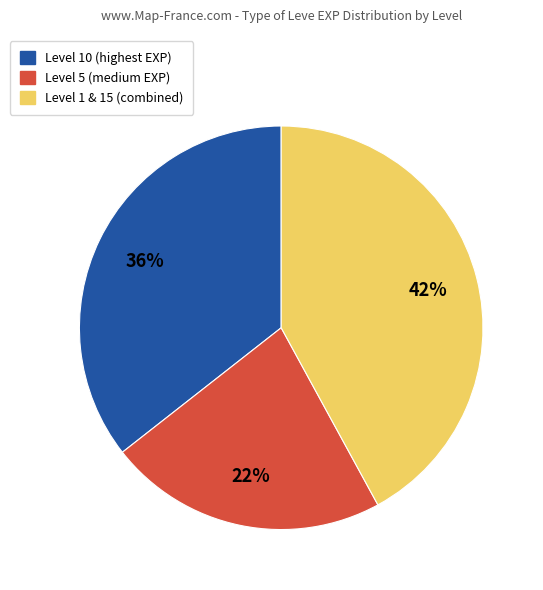

Does any single category account for the majority?

No